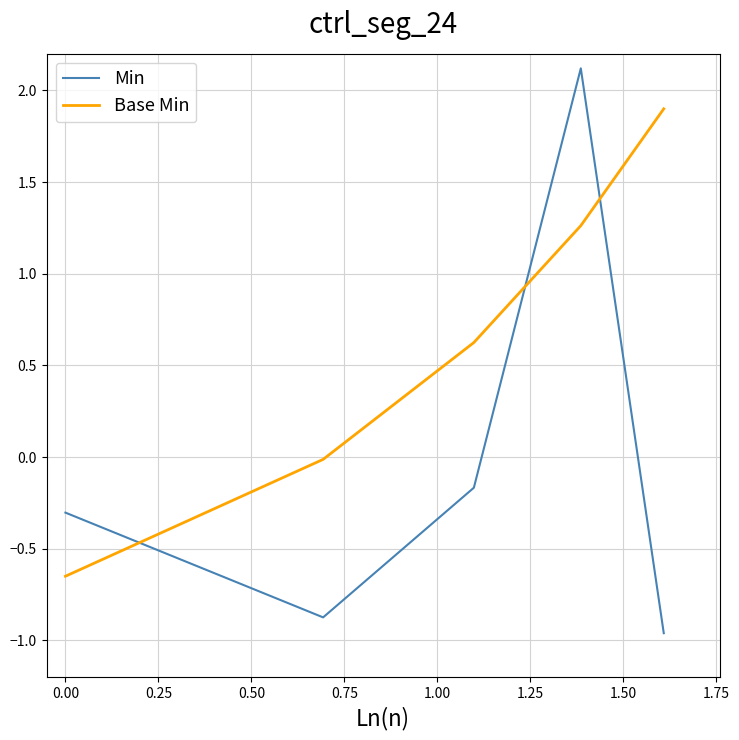

List the series in order of their peak value, highest first.

Min, Base Min